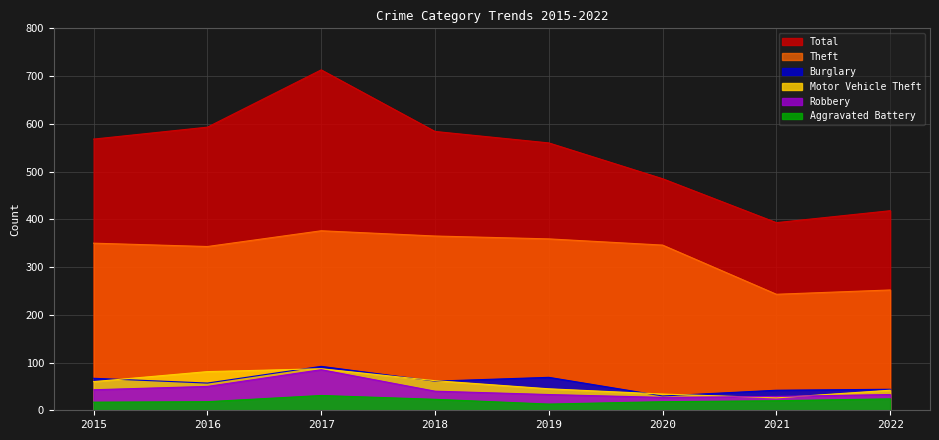

True or false: Aggravated Battery and Theft intersect in this chart.

False